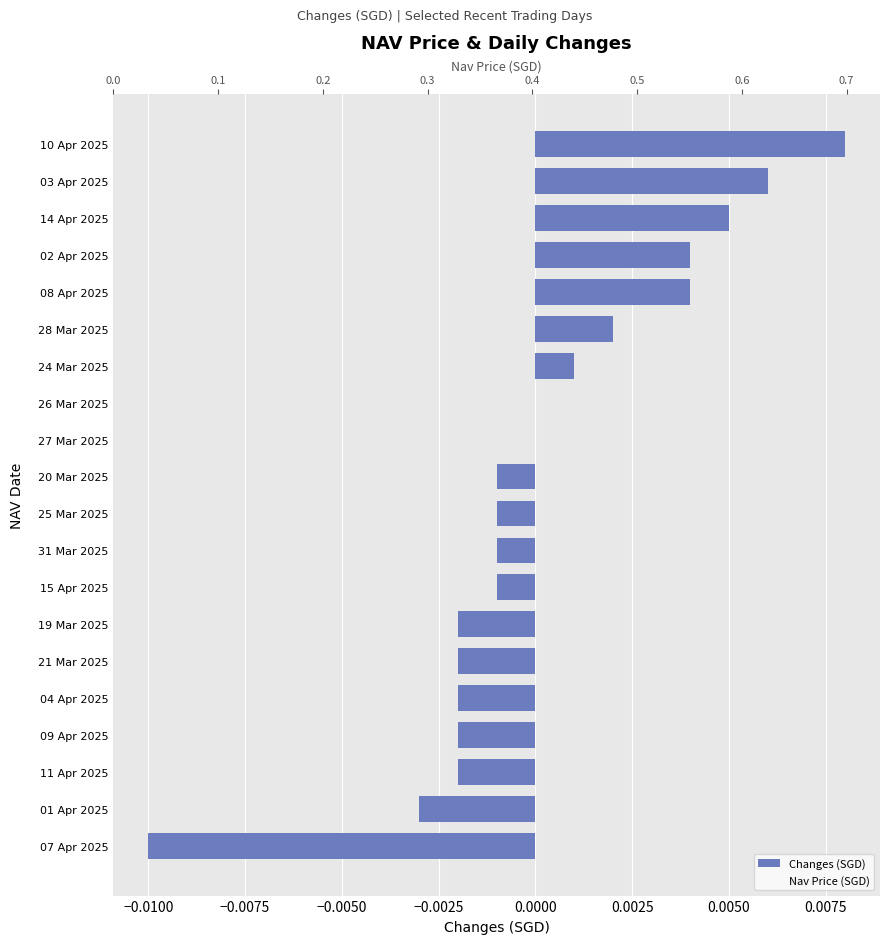

How many values in the Changes (SGD) series are below 0?

11